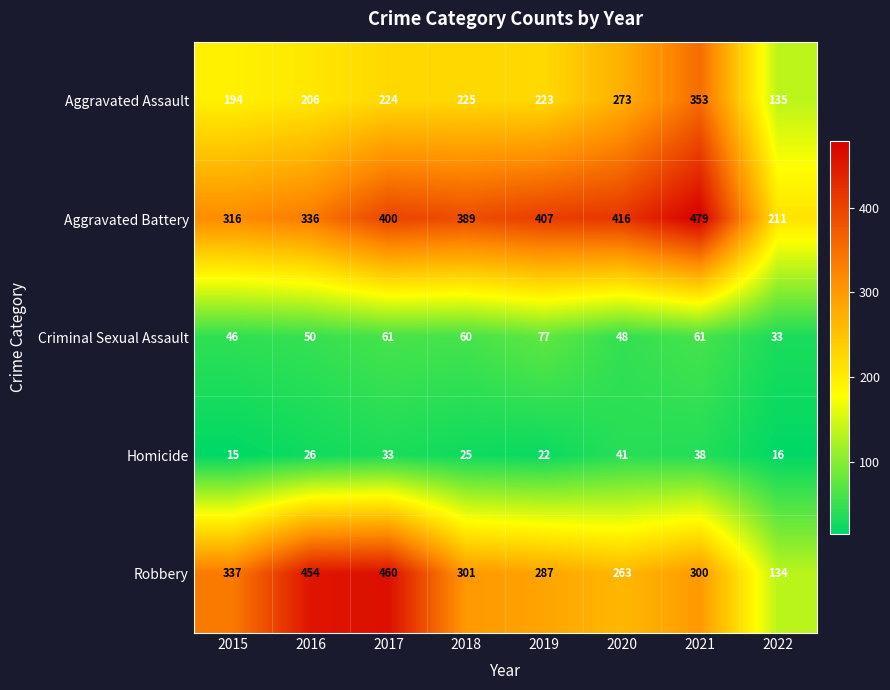

The value of Aggravated Battery at 2015 is 316. True or false?

True